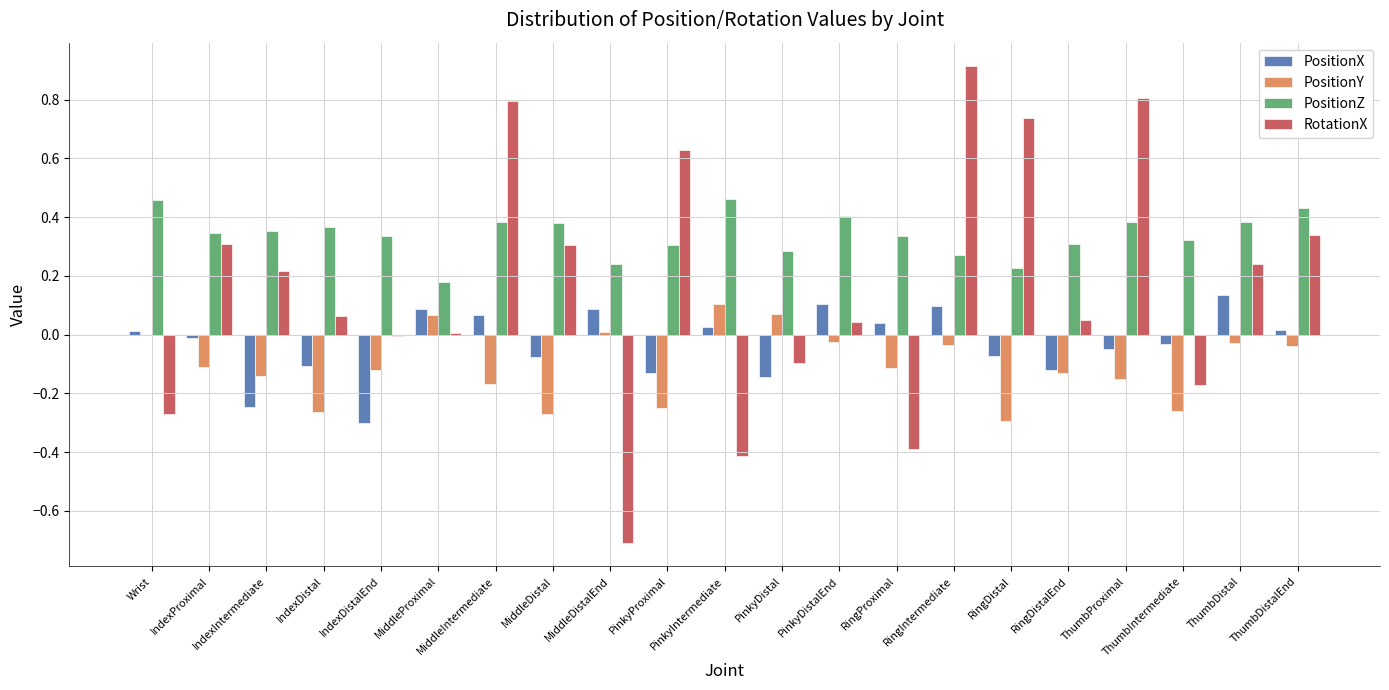

What is the sum of all PositionZ values?

7.2